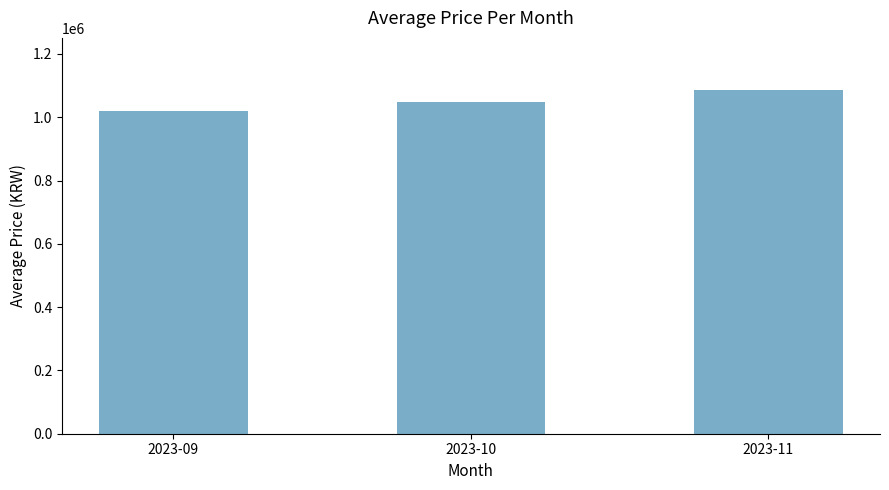

Approximately how many times larger is the value at 2023-09 compared to 2023-11?

0.9